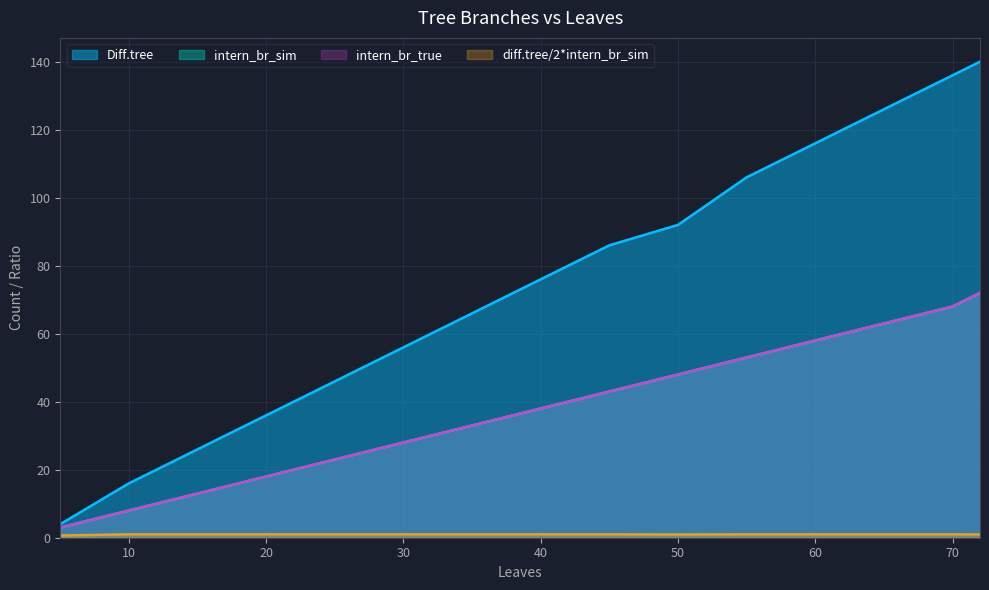

Count the number of categories in the chart.

15